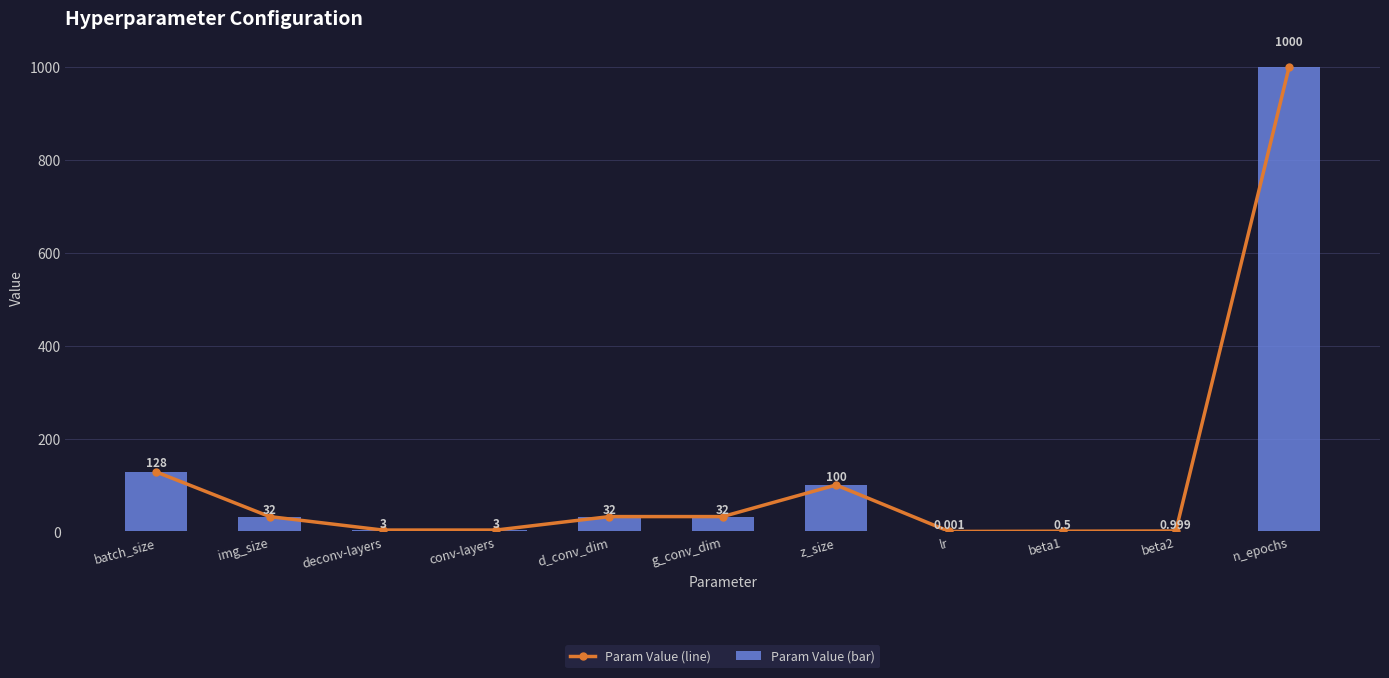

Which has a higher value, beta2 or batch_size?

batch_size